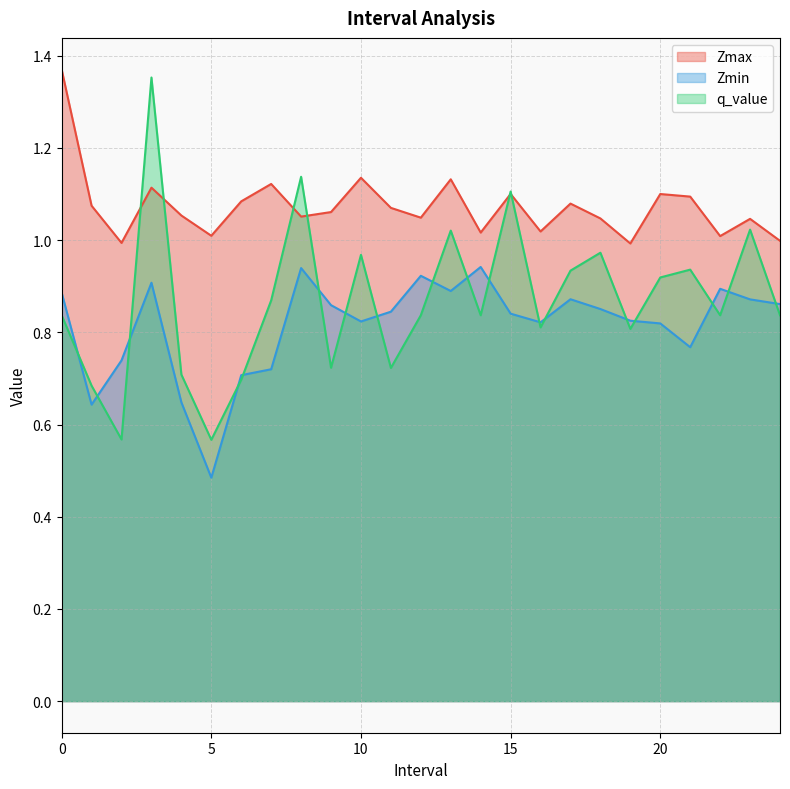

At which label is Zmin closest to 0?

5